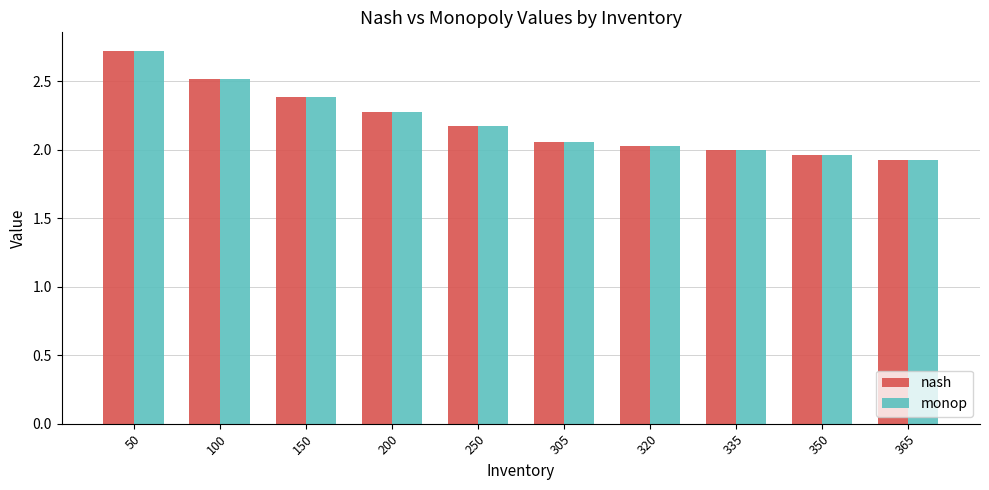

What is the total value across all series at 305?

4.1